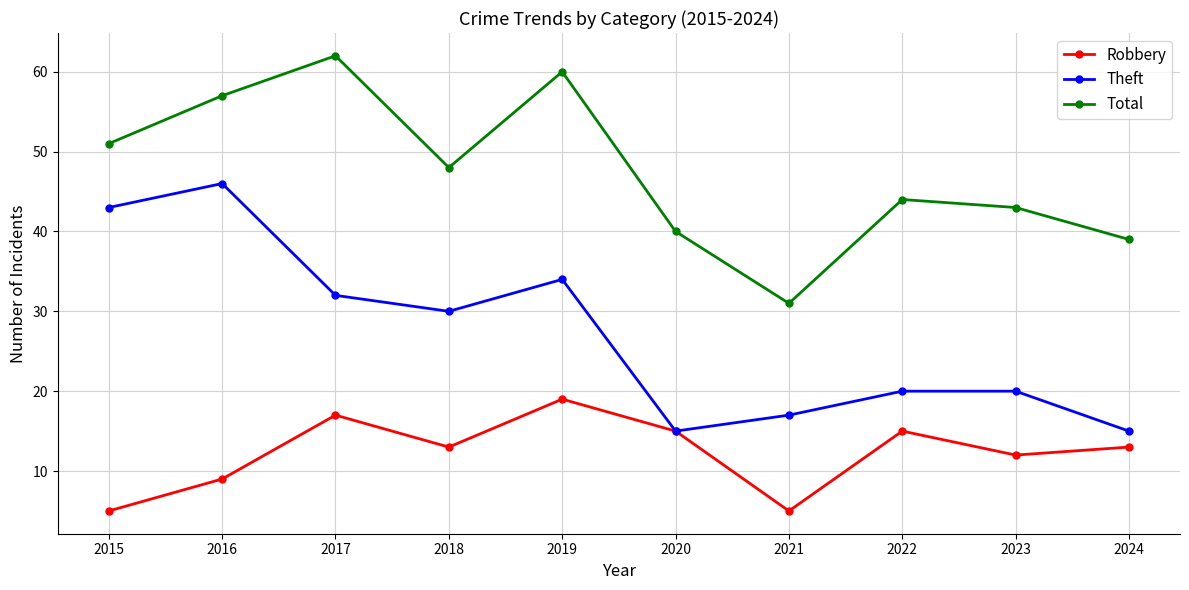

At which label does Theft first exceed 30?

2015